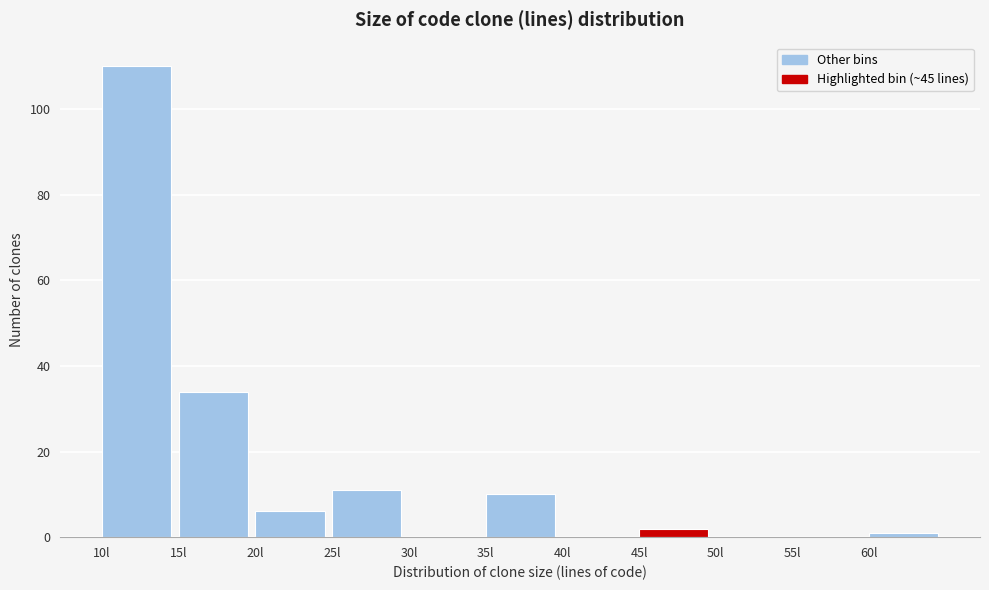

Reading left to right, transcribe this chart: for each bar, give the range it covers on the x-axis and its height. The values are not printed on the chart, so give them approximately, as read against the axis.

10 to 15: 110
15 to 20: 34
20 to 25: 6
25 to 30: 12
30 to 35: 0
35 to 40: 10
40 to 45: 0
45 to 50: 2
50 to 55: 0
55 to 60: 0
60 to 65: under 2